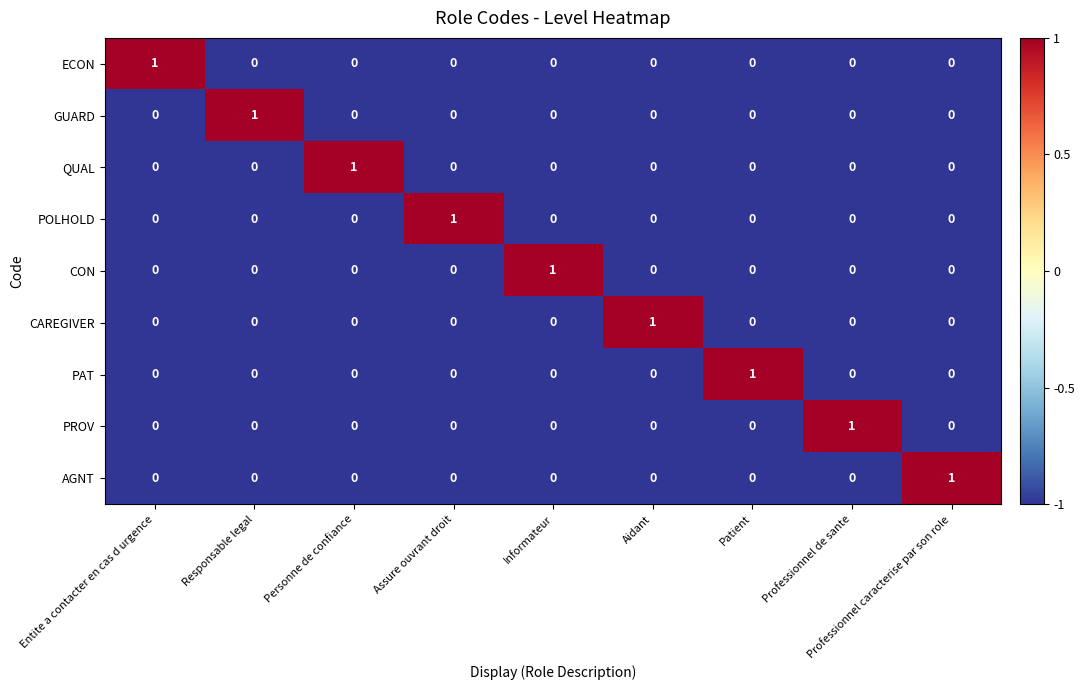

Count the PROV values in the range 0 to 1.

9